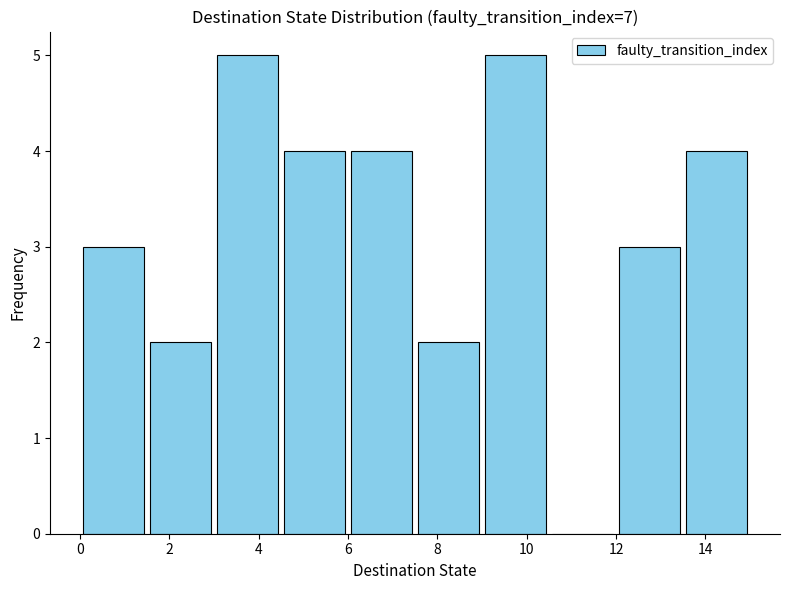

What is the height of the bar covering 0.0 to 1.5 on the x-axis? Neither the bar edges nor the heights are printed on the chart, so give them approximately, as read against the axes.

3